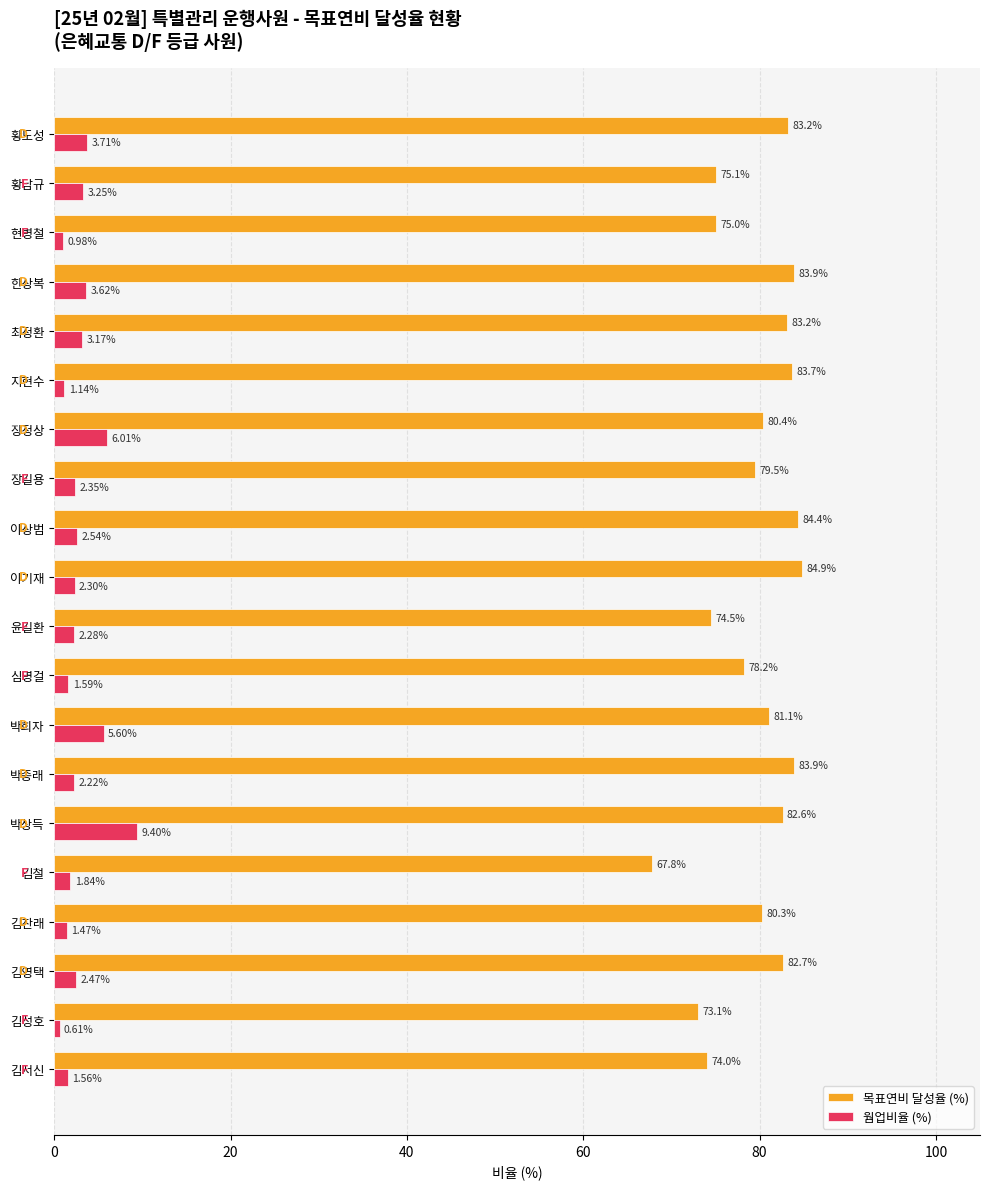

Where is 목표연비 달성율 (%) nearest to the value 76?

황남규